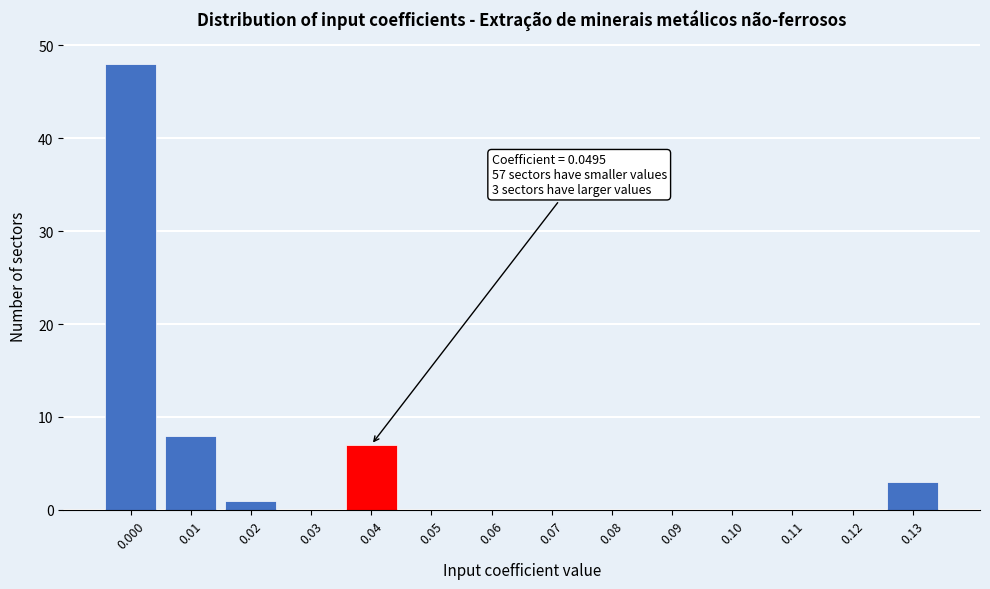

Reading left to right, transcribe all the data shown in this chart.

0.000=48	0.01=8	0.02=1	0.03=0	0.04=7	0.05=0	0.06=0	0.07=0	0.08=0	0.09=0	0.10=0	0.11=0	0.12=0	0.13=3